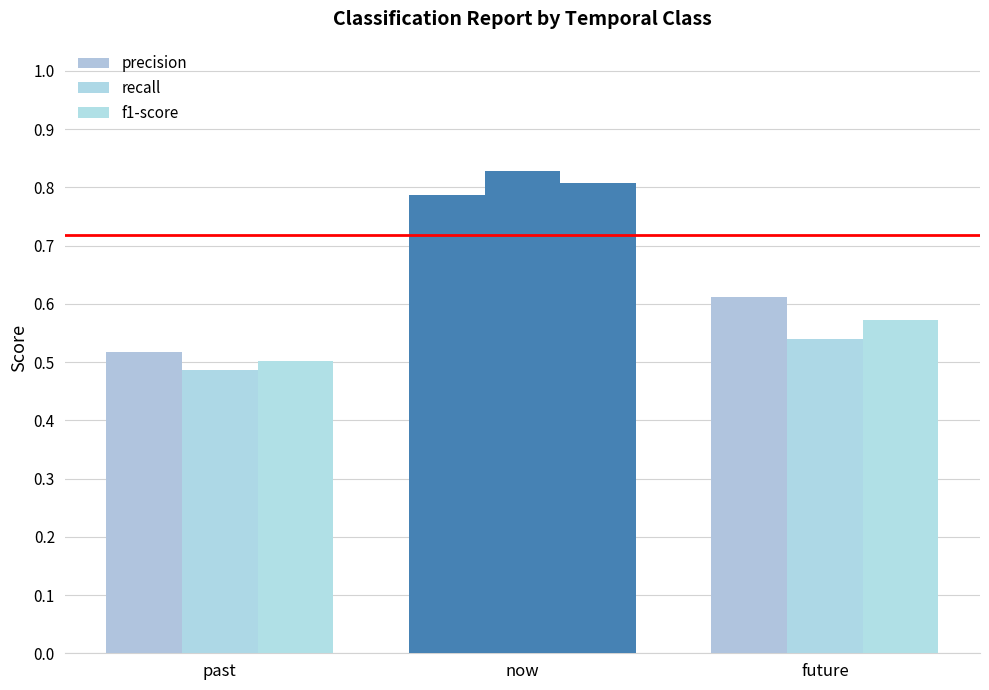

What is the sum of the recall values at past and now?

1.3